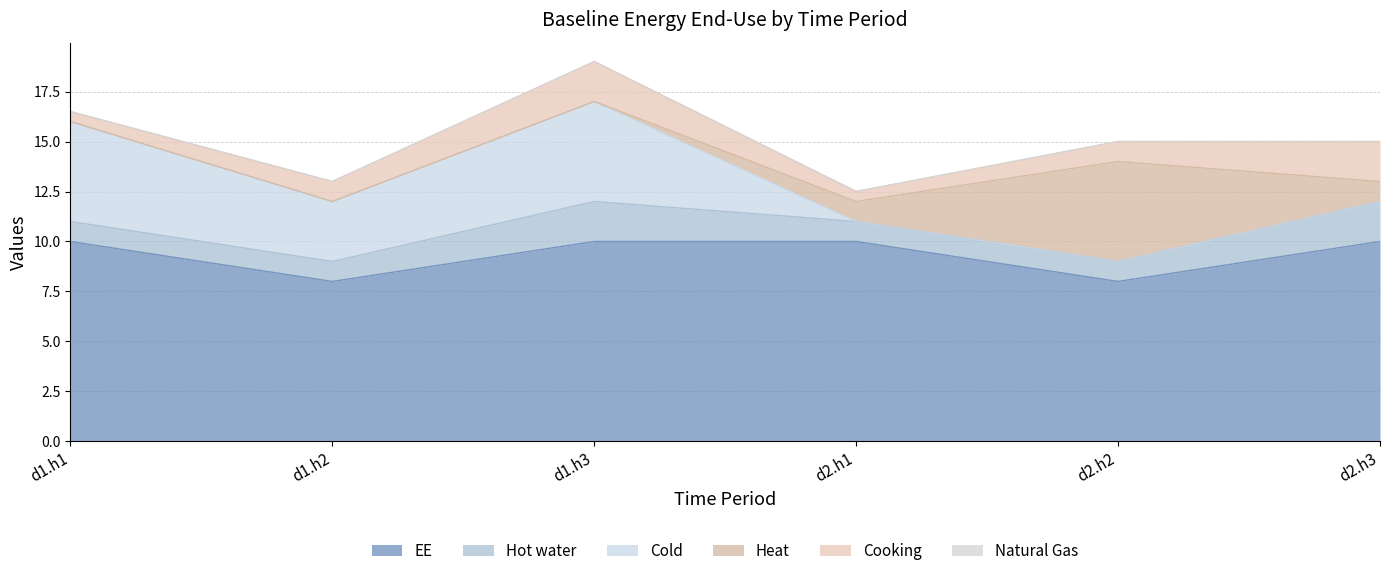

Reading left to right, transcribe all the data shown in this chart.

EE: 10.0	8.0	10.0	10.0	8.0	10.0
Hot water: 1.0	1.0	2.0	1.0	1.0	2.0
Cold: 5.0	3.0	5.0	0.0	0.0	0.0
Heat: 0.0	0.0	0.0	1.0	5.0	1.0
Cooking: 0.5	1.0	2.0	0.5	1.0	2.0
Natural Gas: 0.0	0.0	0.0	0.0	0.0	0.0